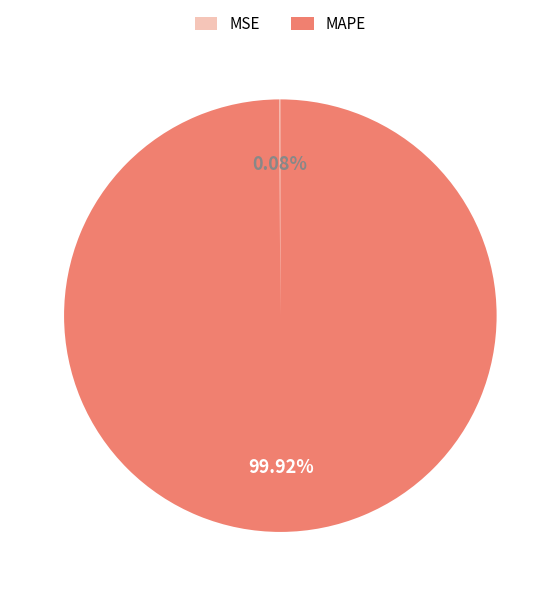

To the nearest percent, what is the average slice percentage?

50%